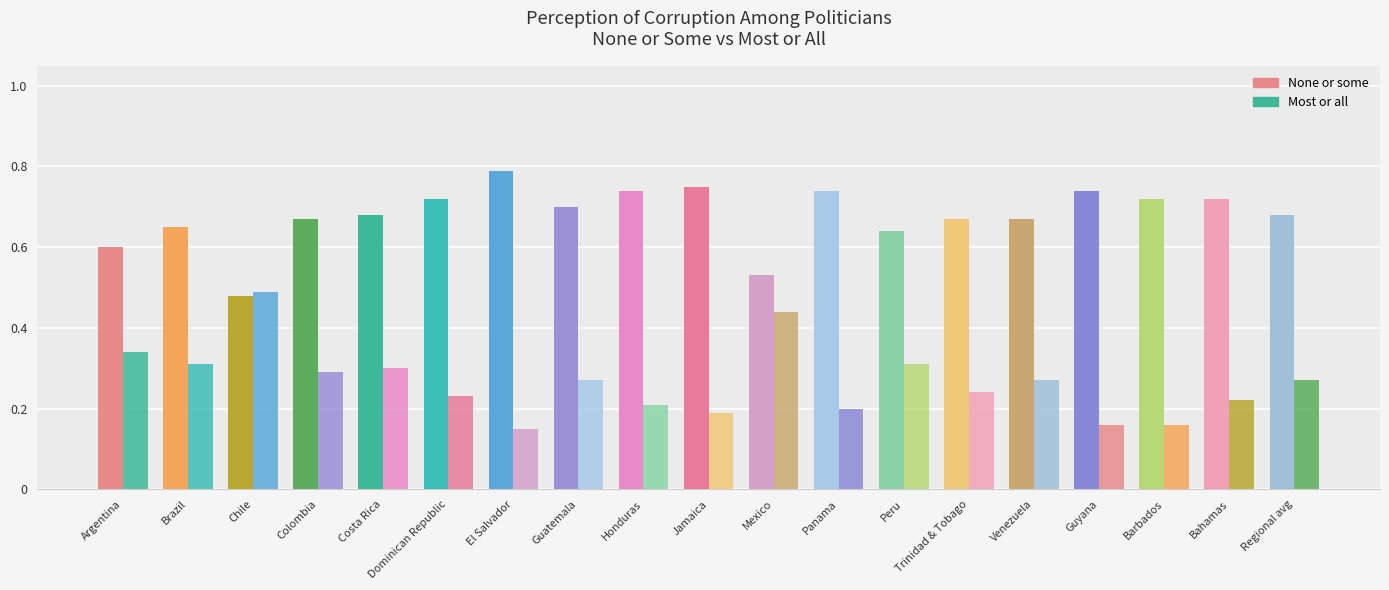

Where is Most or all nearest to the value 0?

El Salvador